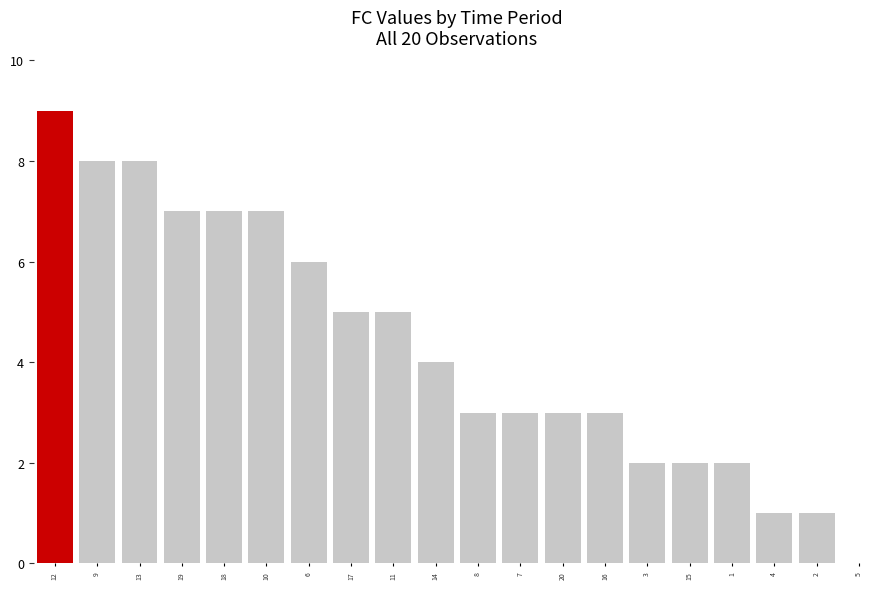

Which category has the highest value across all series?

12